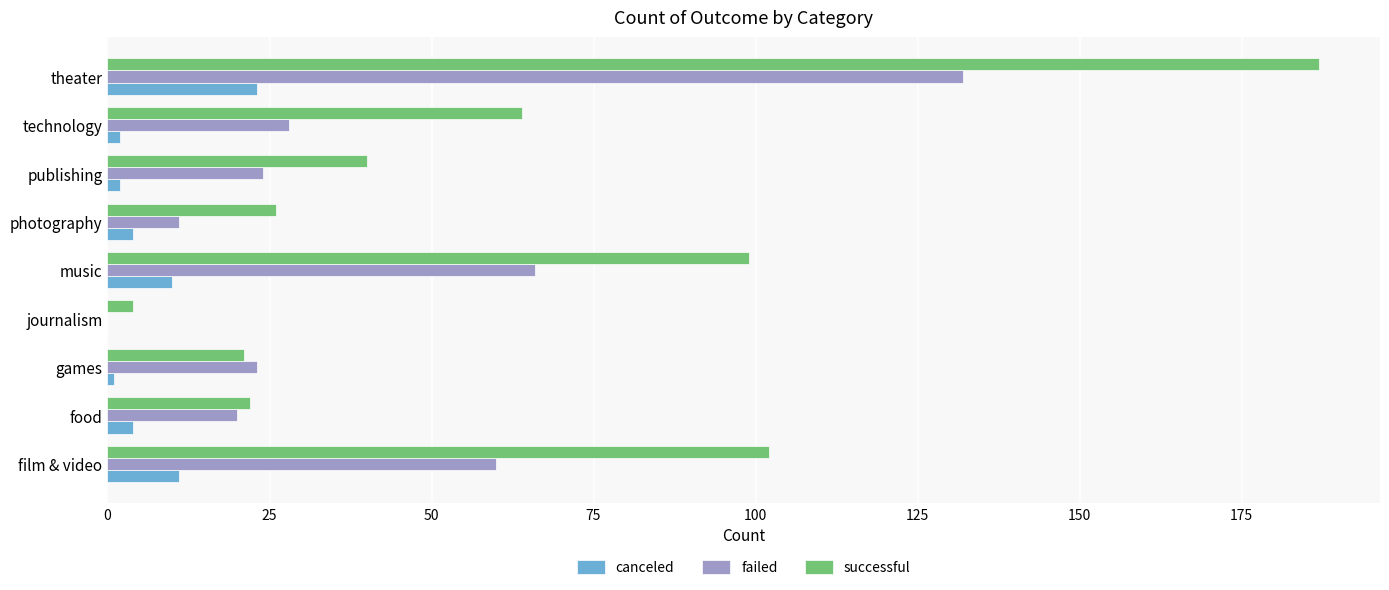

True or false: canceled has a value of 36 at theater.

False